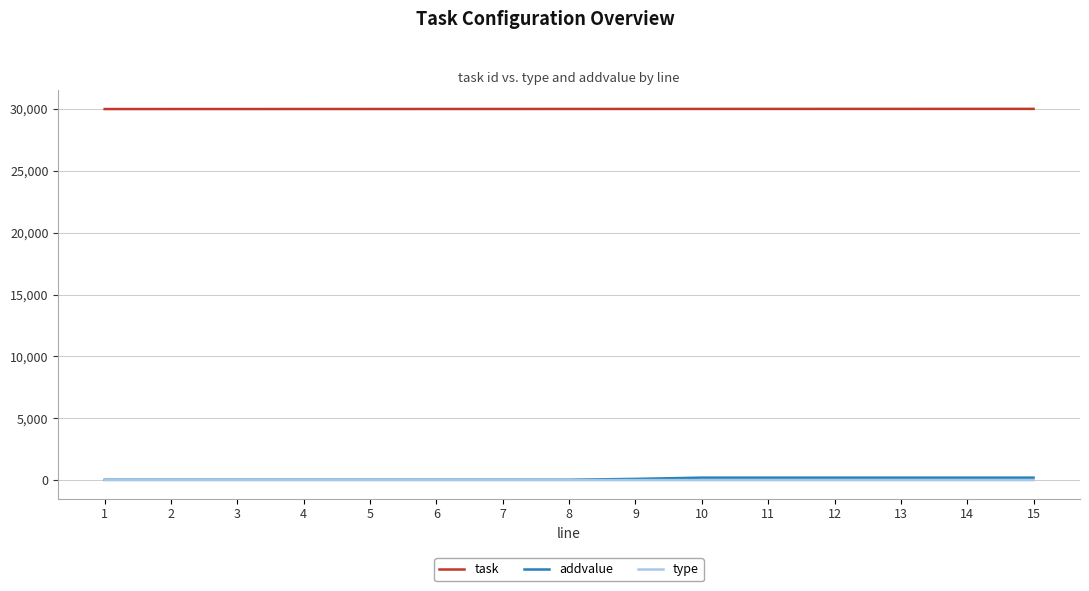

Which series has the largest total across all categories?

task